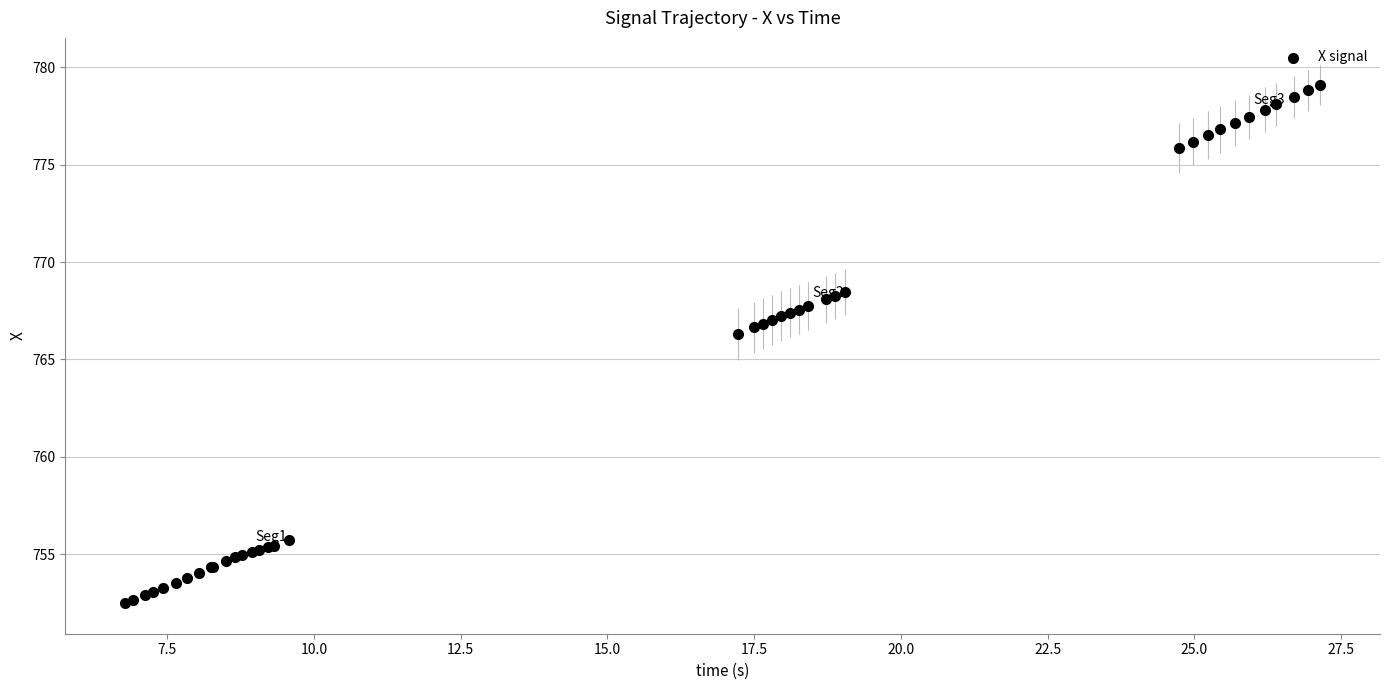

What Y value in the scatter plot is closest to 765?

766.3